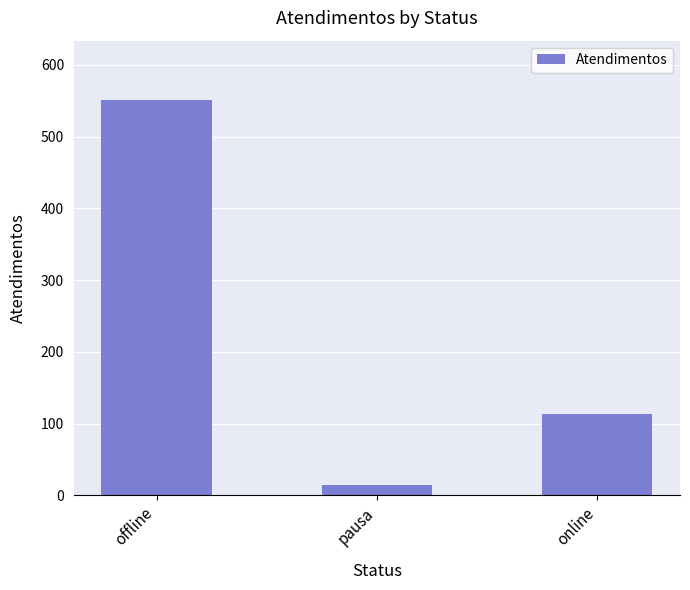

What is the difference between the maximum and second lowest values?

438